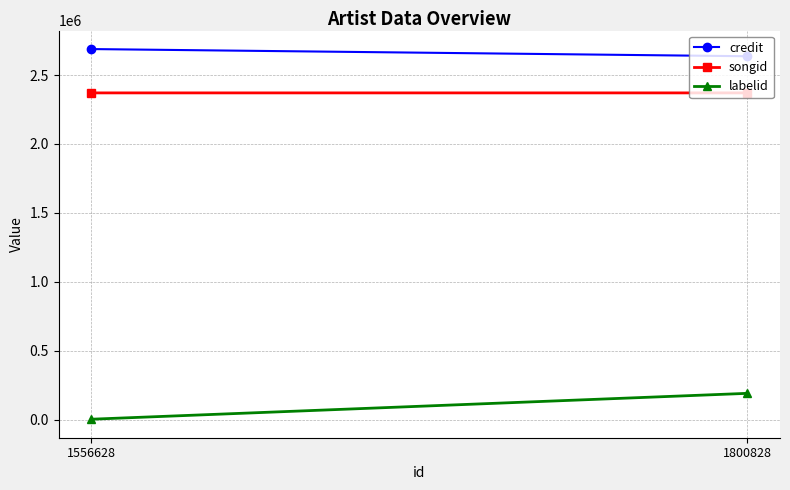

Rank the categories by songid value from lowest to highest.

1800828, 1556628